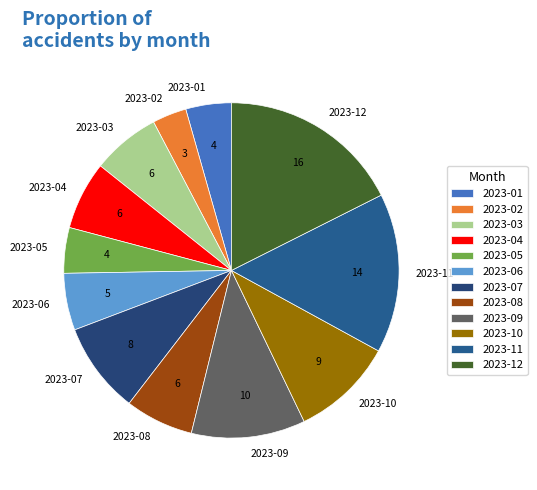

The 2023-11 slice represents 5% of the pie. True or false?

False